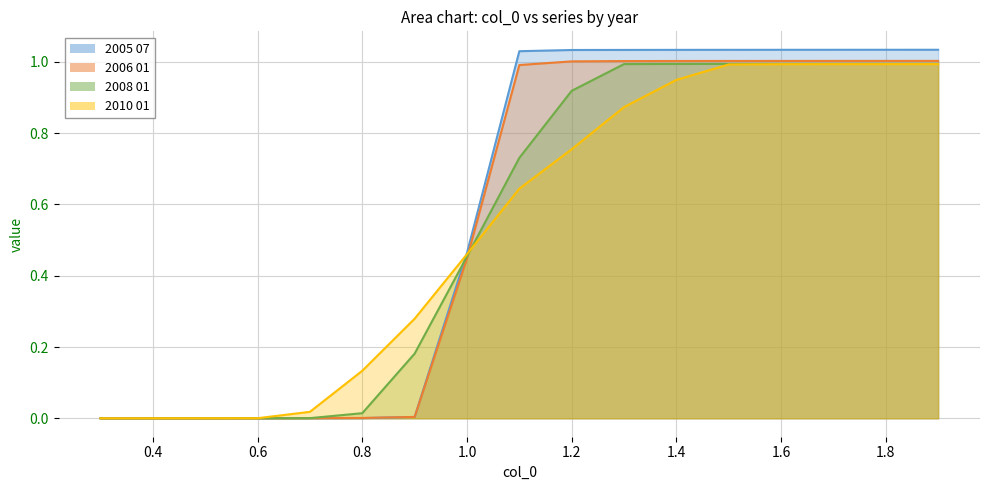

Rank the series at 1.6 from lowest to highest value.

2010 01, 2008 01, 2006 01, 2005 07